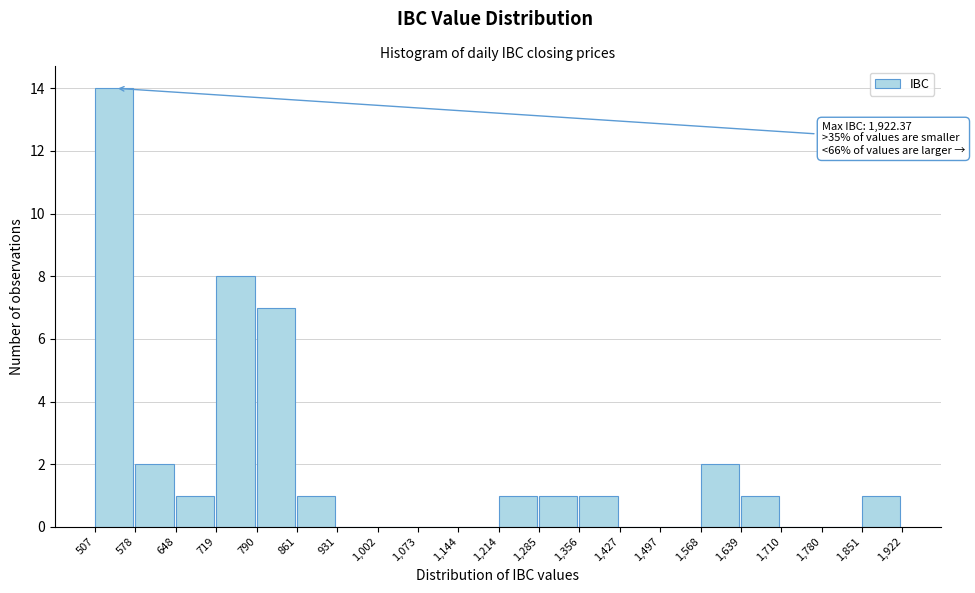

Over which range of the x-axis is the bar tallest?

507 to 578